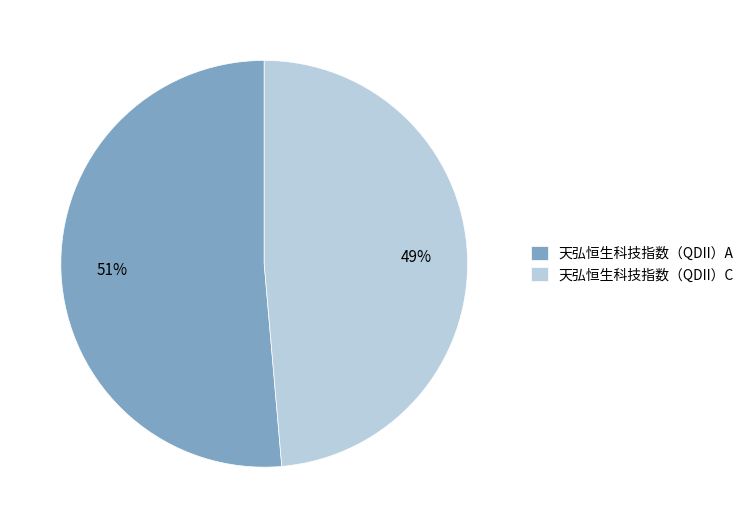

Is the sum of 天弘恒生科技指数（QDII）C and 天弘恒生科技指数（QDII）A greater than half?

Yes